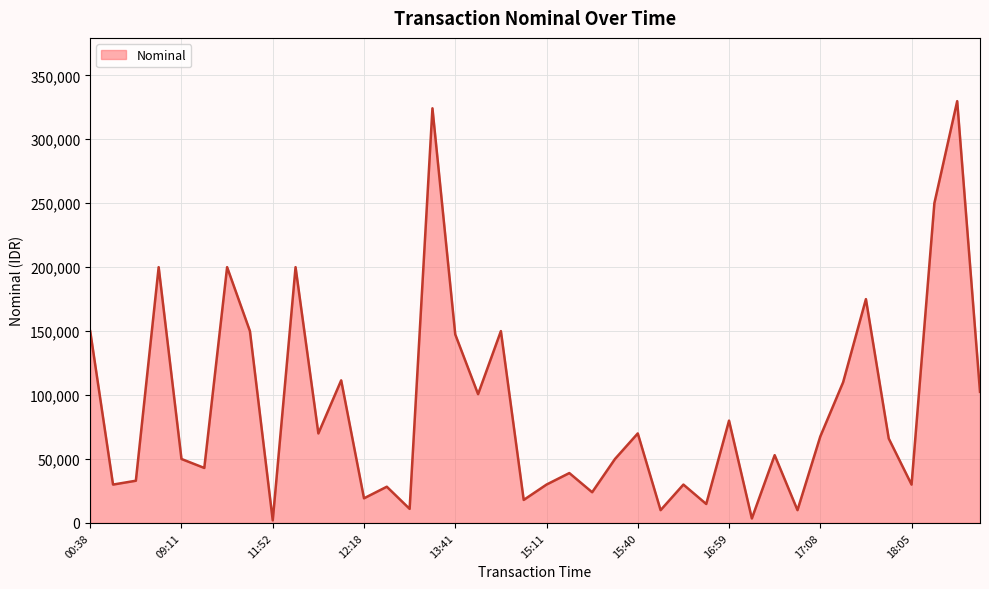

What is the maximum value shown in the chart?

329800